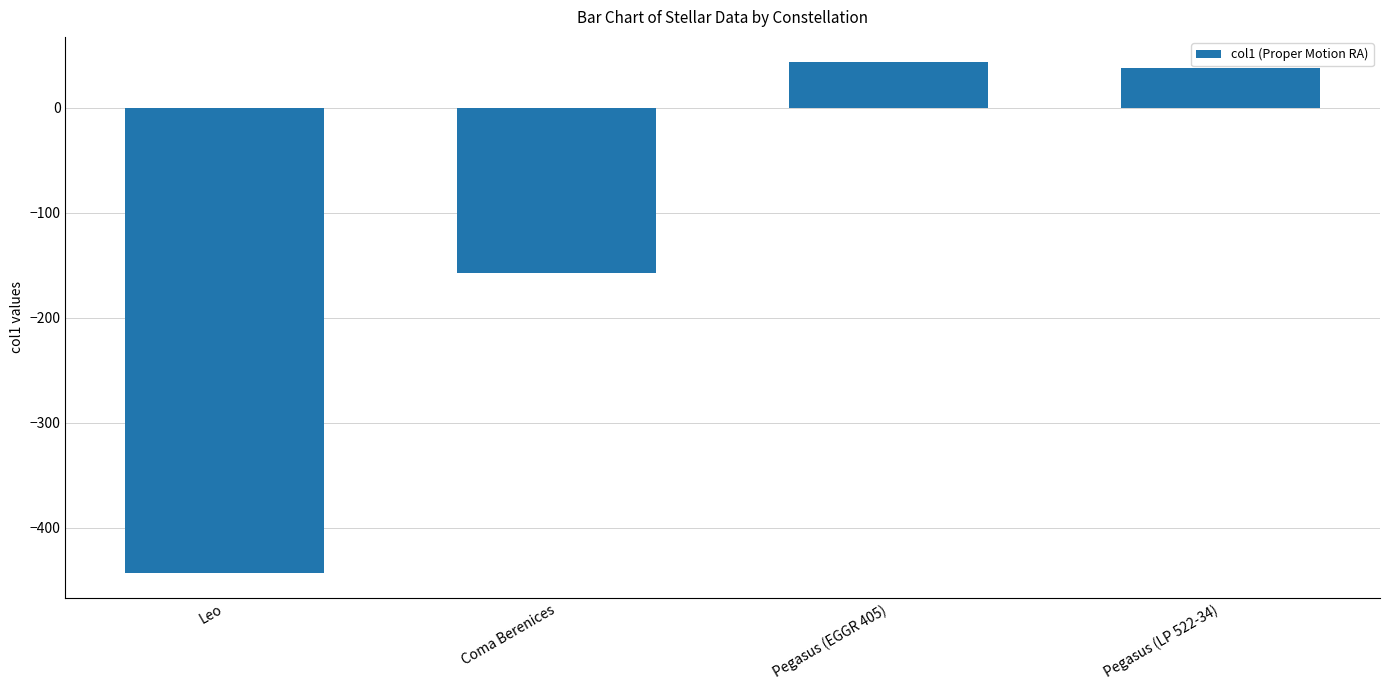

Is it true that the value at Coma Berenices is -157.8?

True